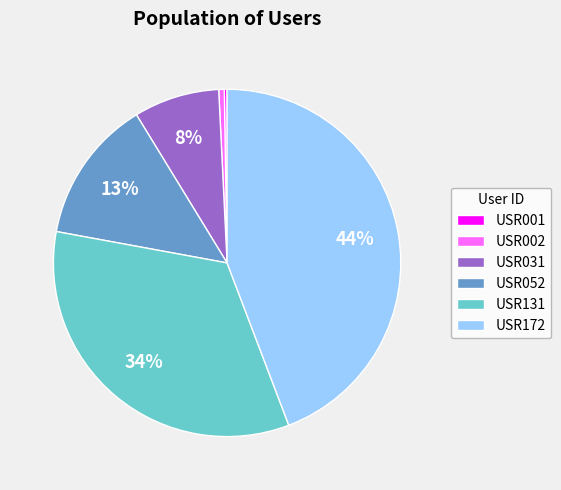

What is the largest slice in the pie chart?

USR172